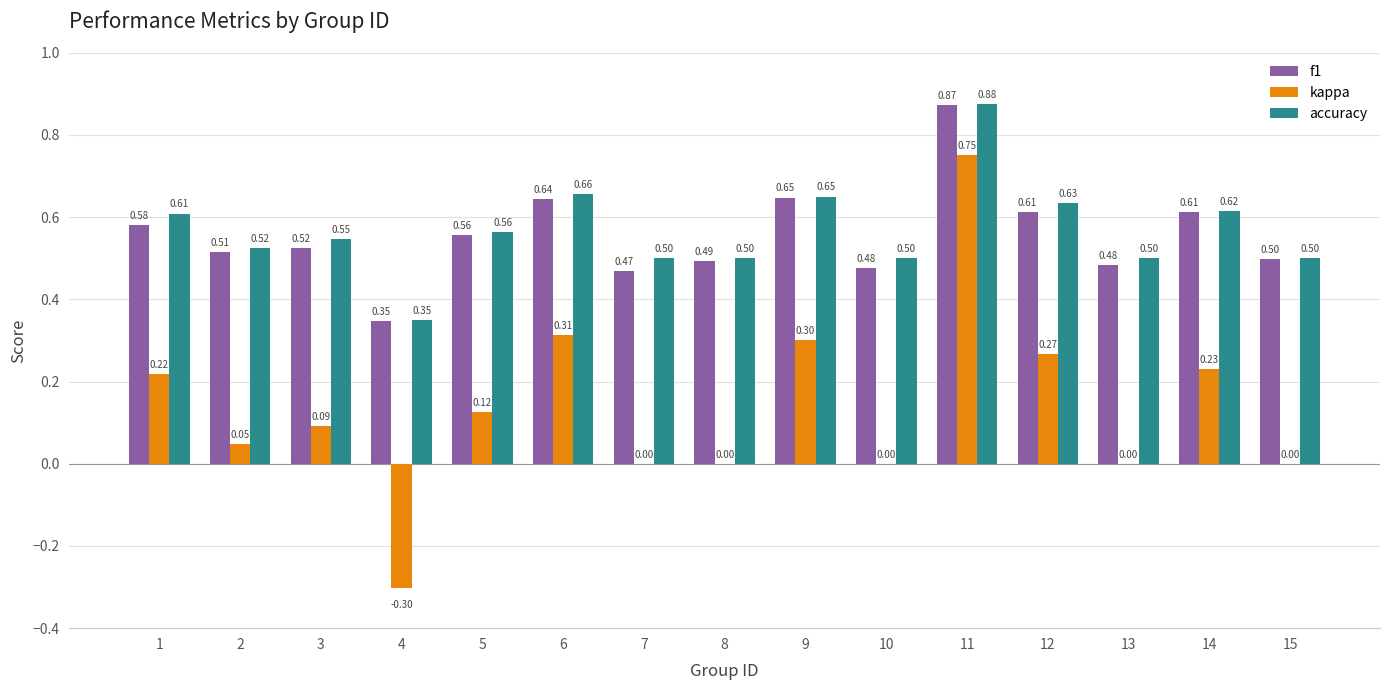

At which category is the sum across all series the highest?

11